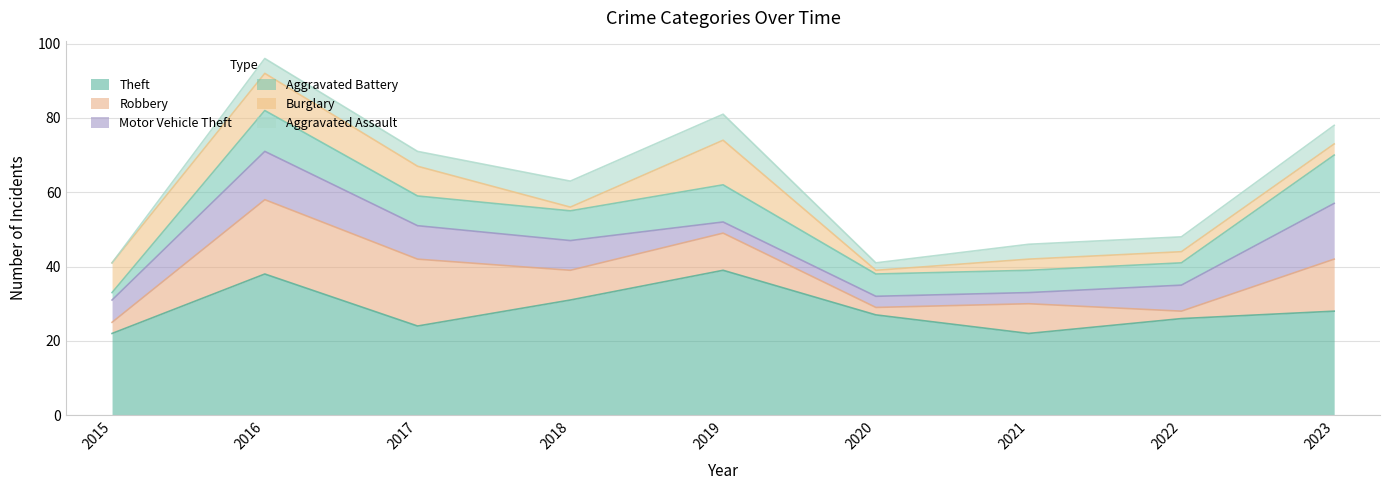

What is the difference between the second highest and second lowest values in the Burglary series?

9